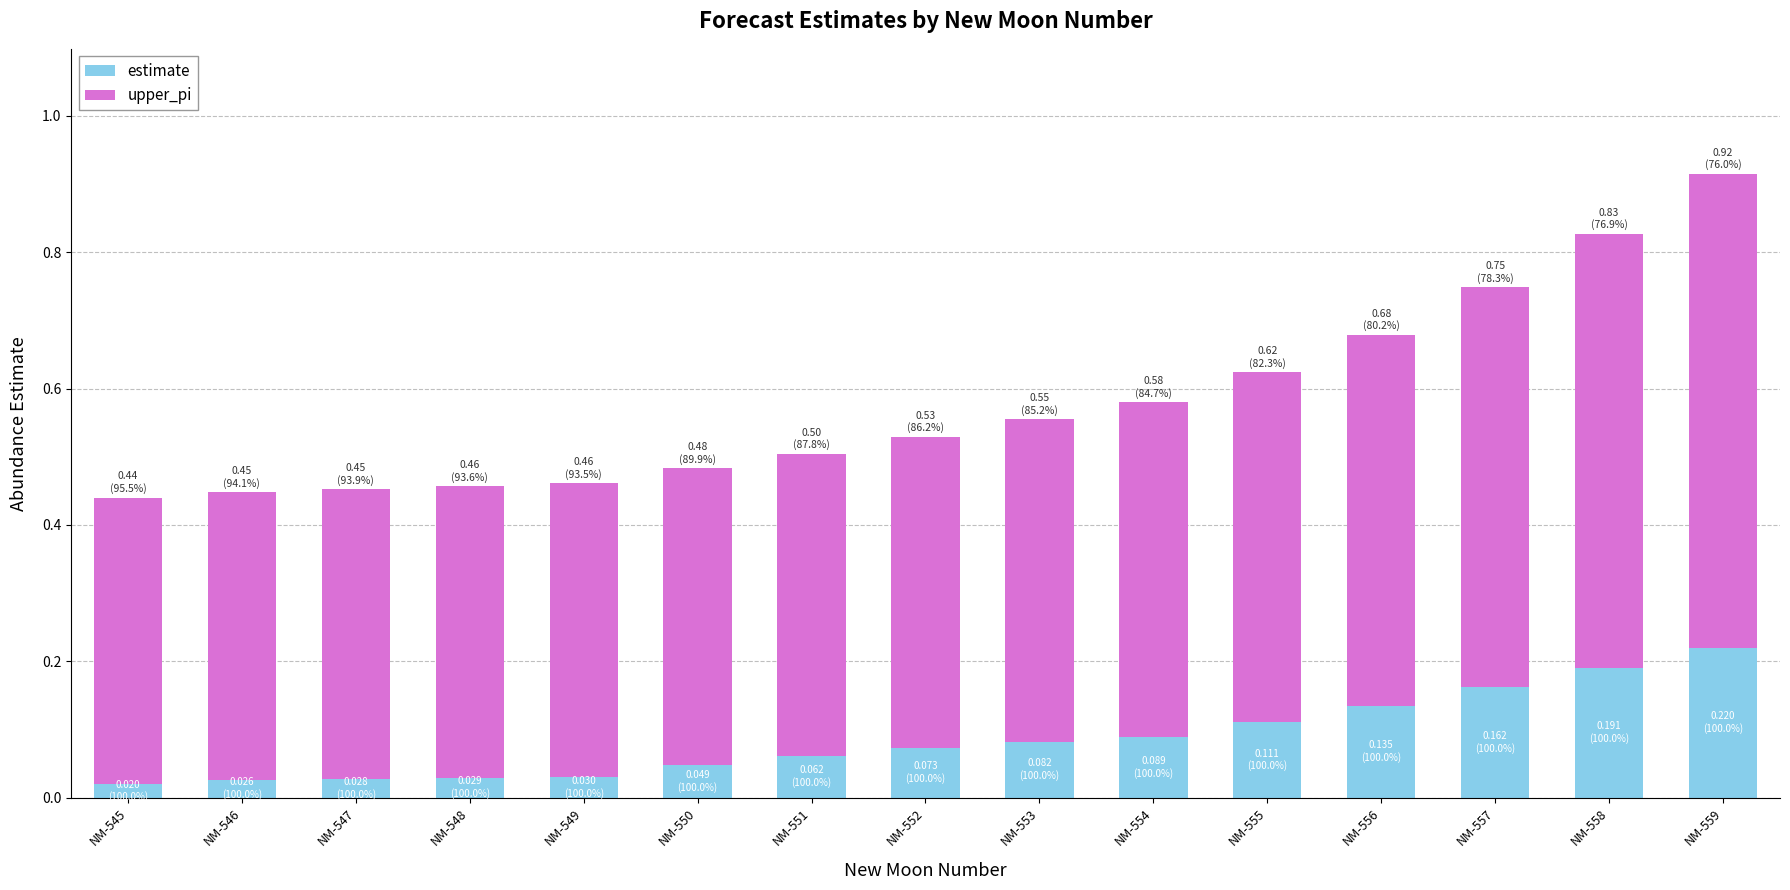

What is the total value across all series at NM-559?

0.9